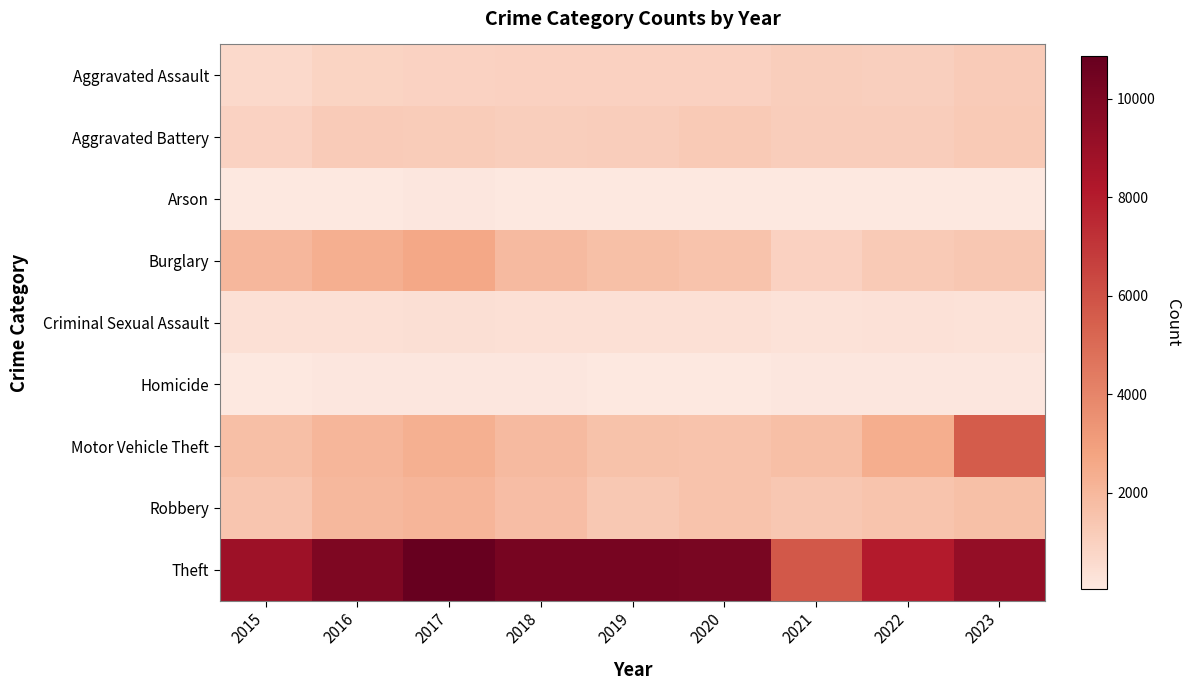

Count the number of data series in this chart.

9